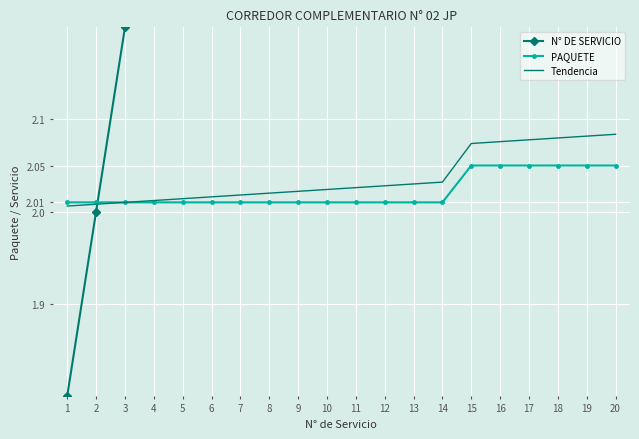

How many intersections are there between PAQUETE and Tendencia?

1